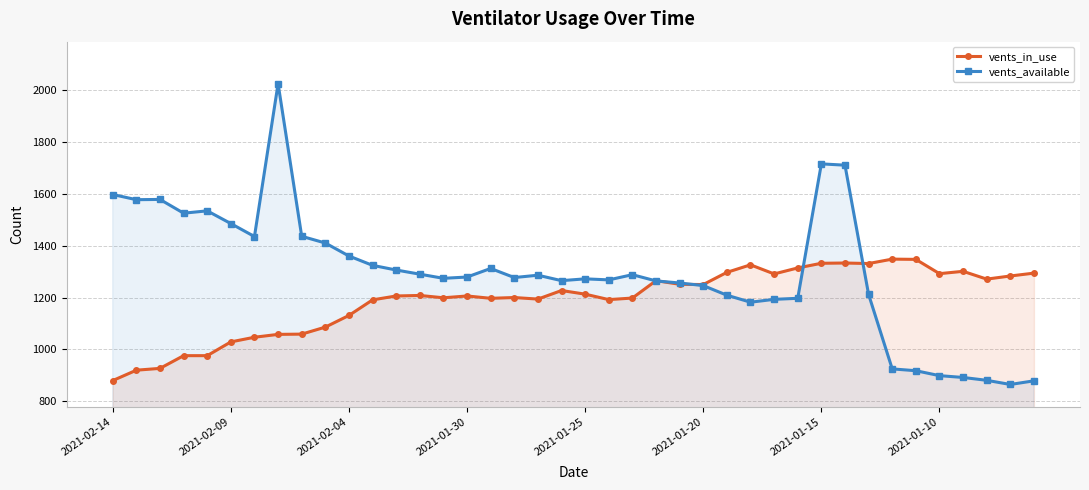

Which series ends up on top after the final intersection of vents_available and vents_in_use?

vents_in_use